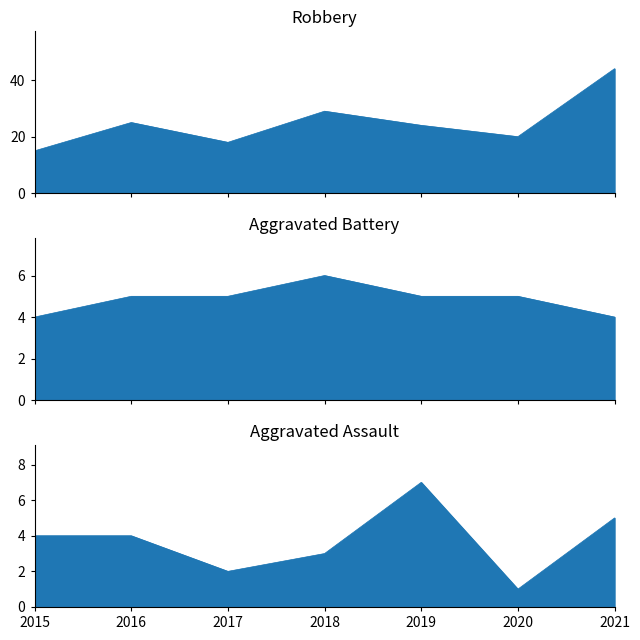

After their last crossing, which series has the higher values: Aggravated Assault_line or Aggravated Battery_line?

Aggravated Assault_line